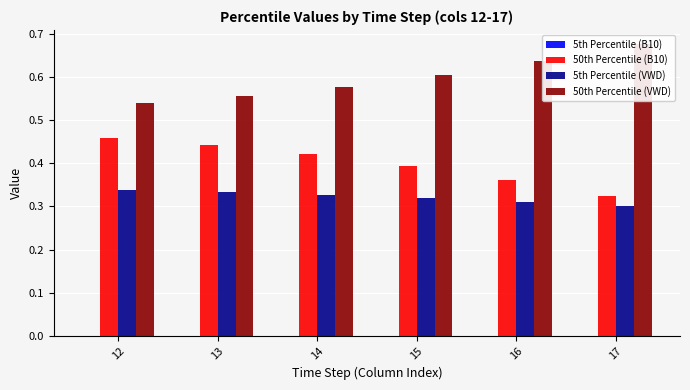

What is the minimum value for 50th Percentile (B10)?

0.3